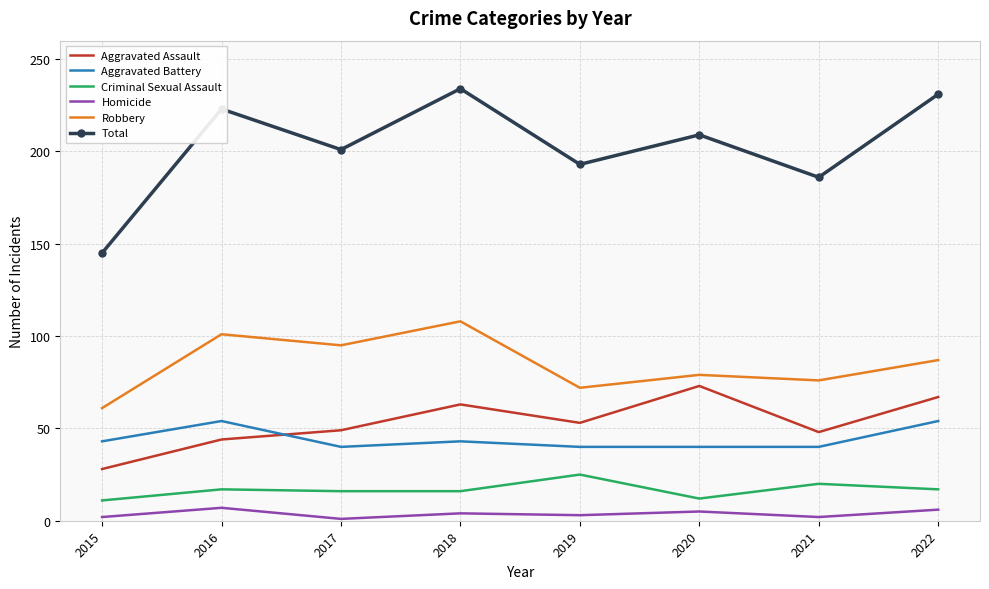

Is it true that Criminal Sexual Assault equals 17 at 2022?

True